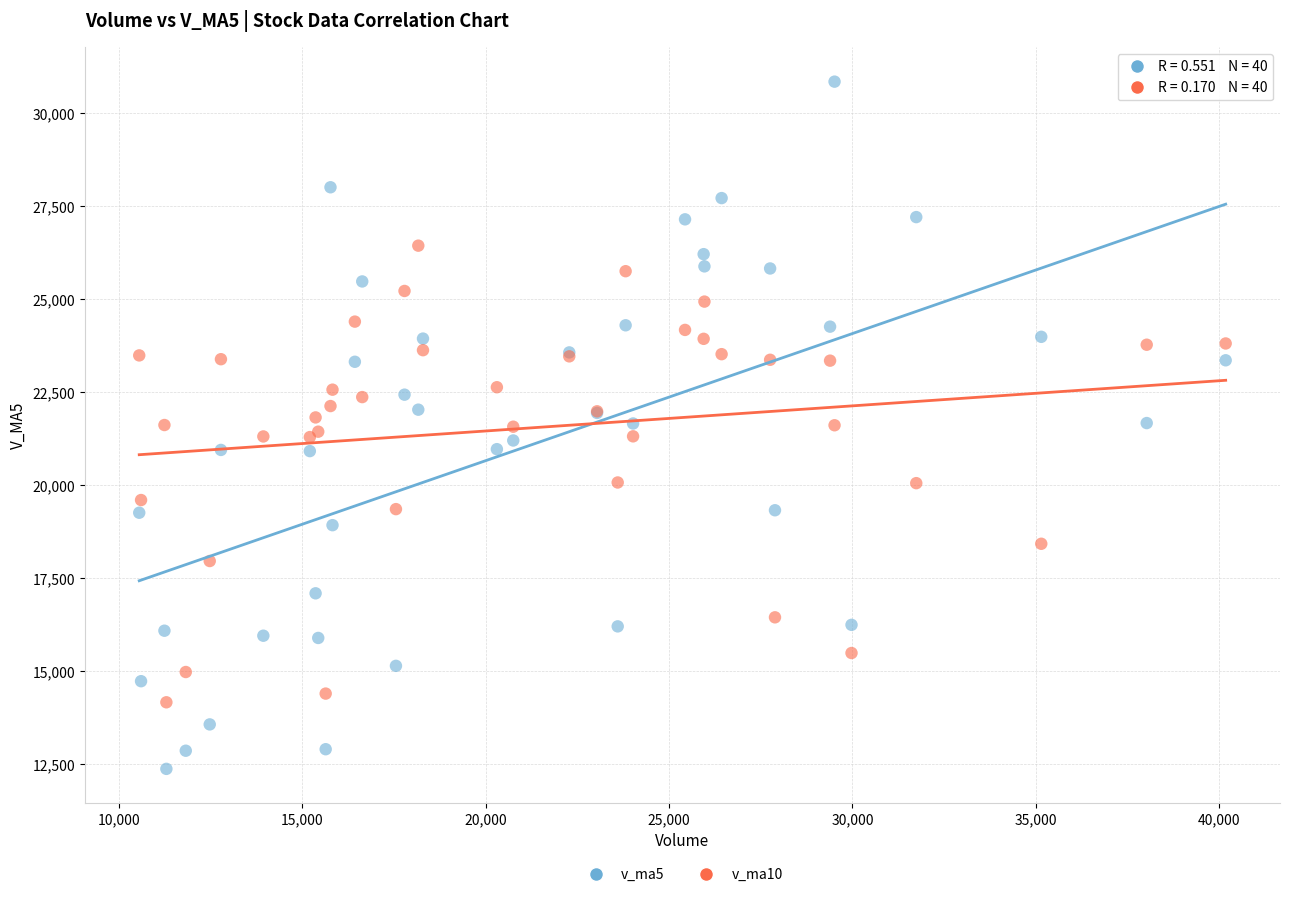

Which series has the largest Y range (max minus min)?

v_ma5